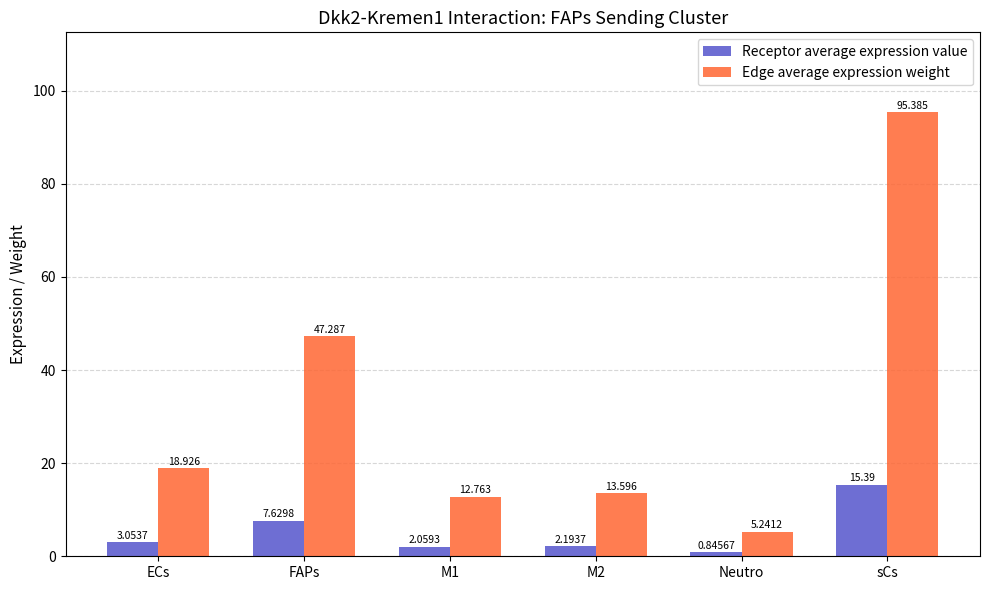

What position from the right is ECs?

6